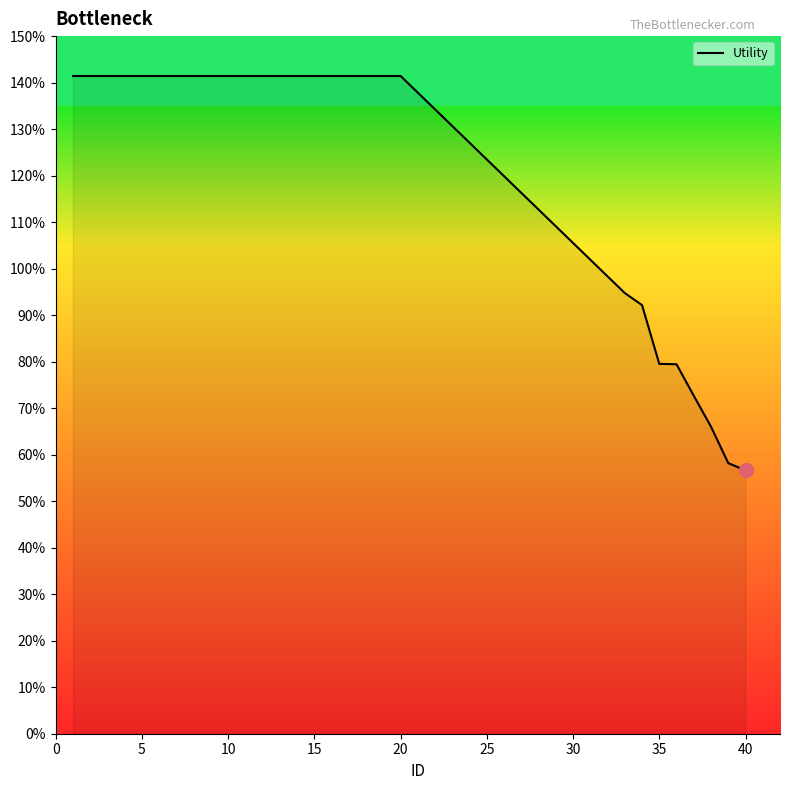

Does the chart have visible grid lines?

No